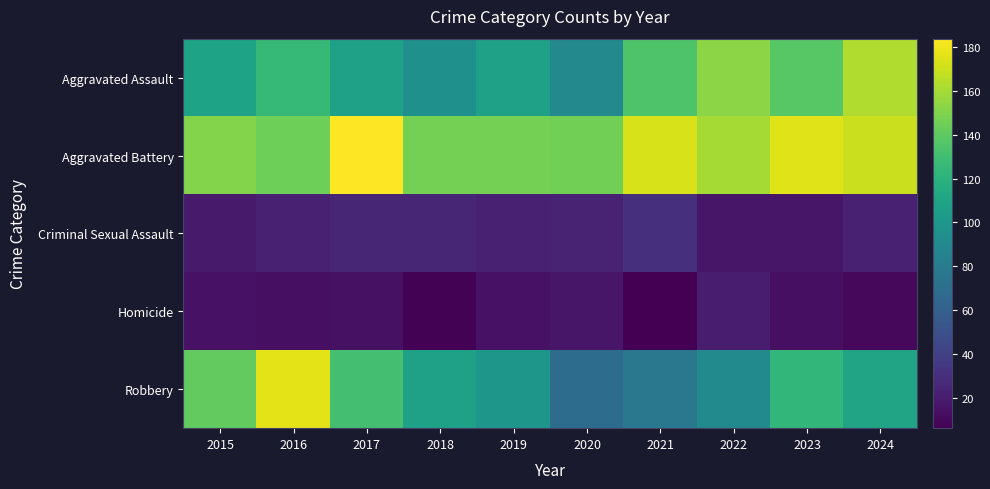

Rank the series by their maximum value, from highest to lowest.

Aggravated Battery, Robbery, Aggravated Assault, Criminal Sexual Assault, Homicide